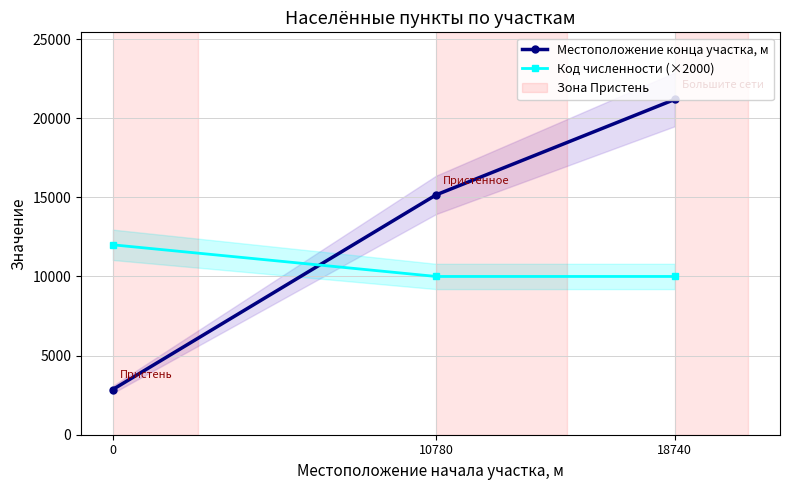

How many distinct data groups are displayed?

2